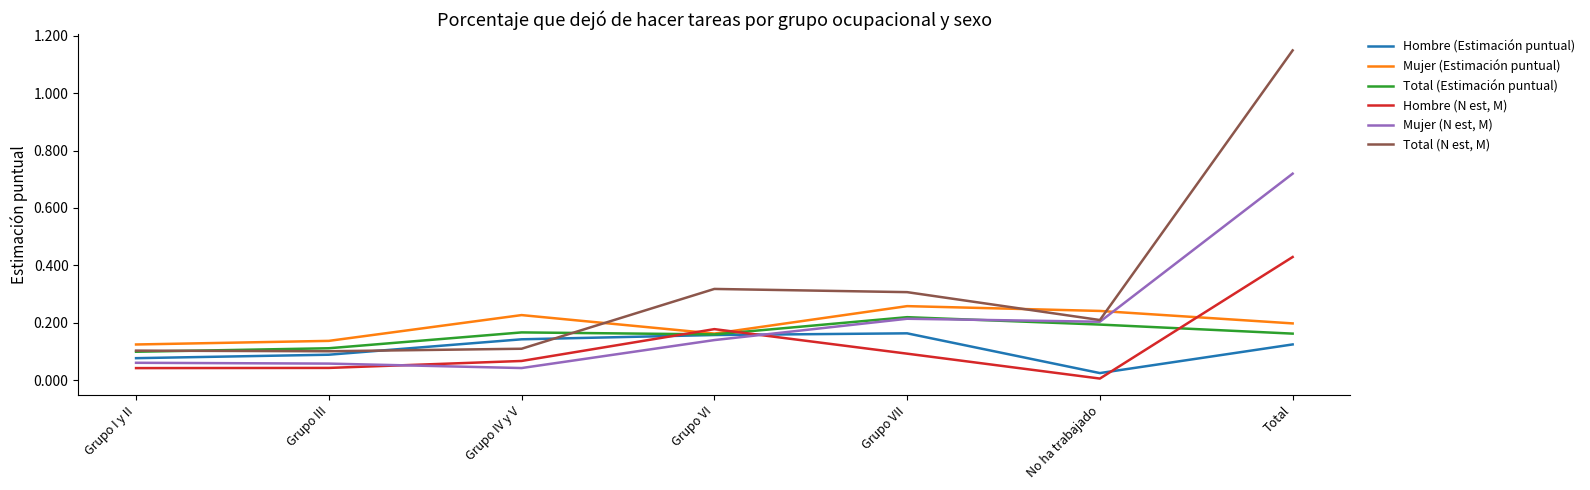

Rank the series at Grupo IV y V from lowest to highest value.

Mujer (N est, M), Hombre (N est, M), Total (N est, M), Hombre (Estimación puntual), Total (Estimación puntual), Mujer (Estimación puntual)